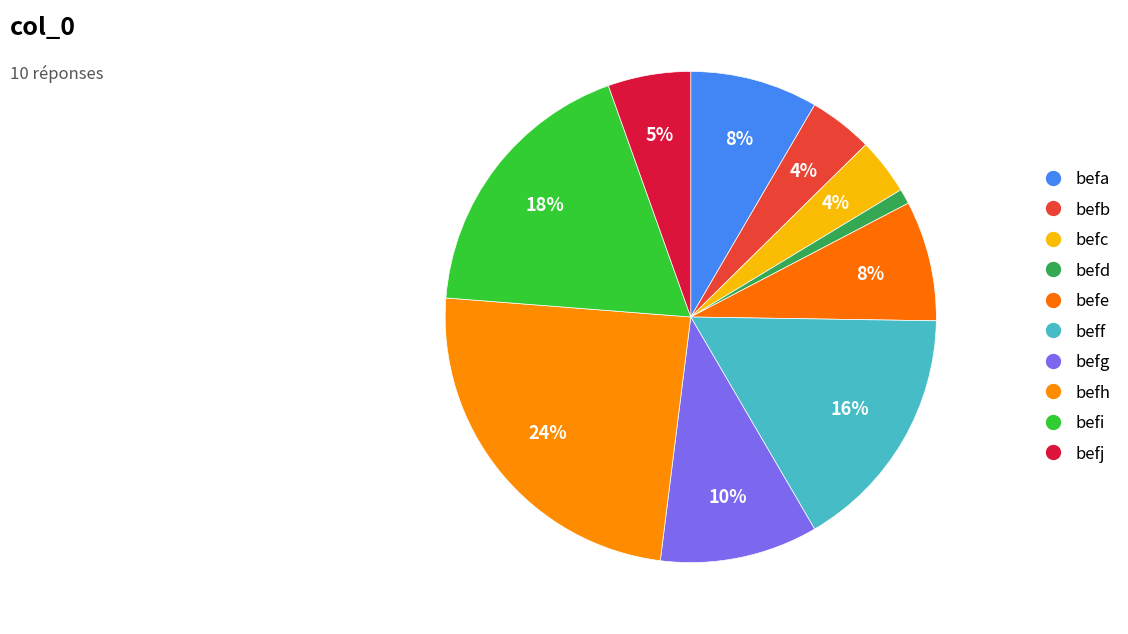

To the nearest percent, what is the average slice percentage?

10%